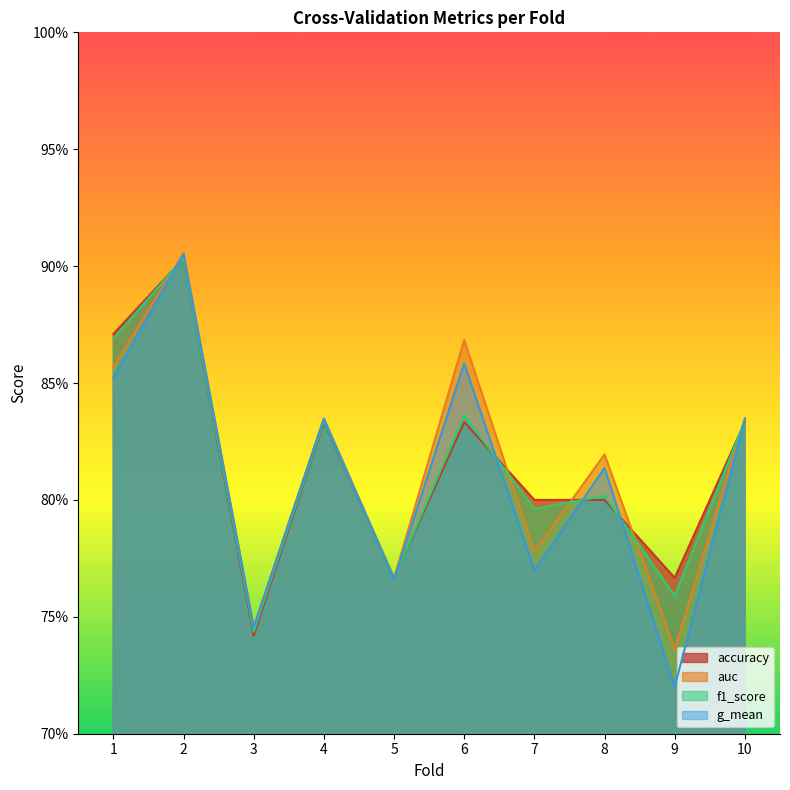

How many g_mean values are between 0 and 1?

10